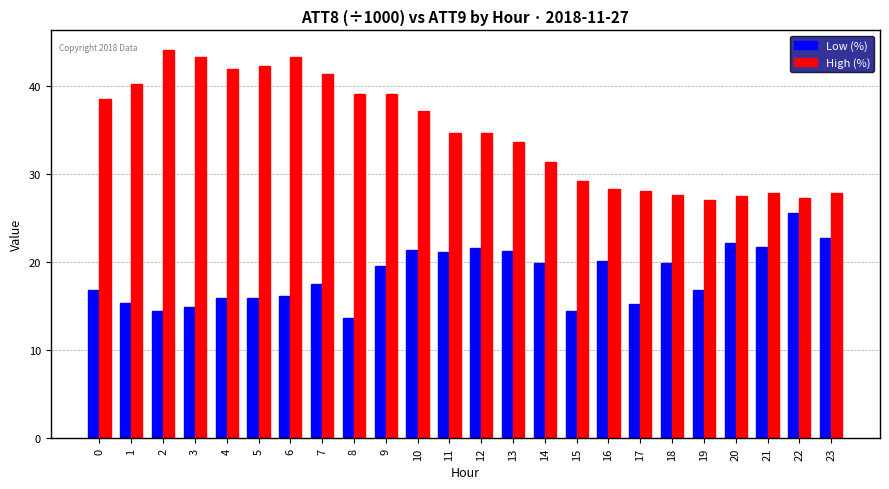

What are all the series names shown in the legend?

Low (%), High (%)